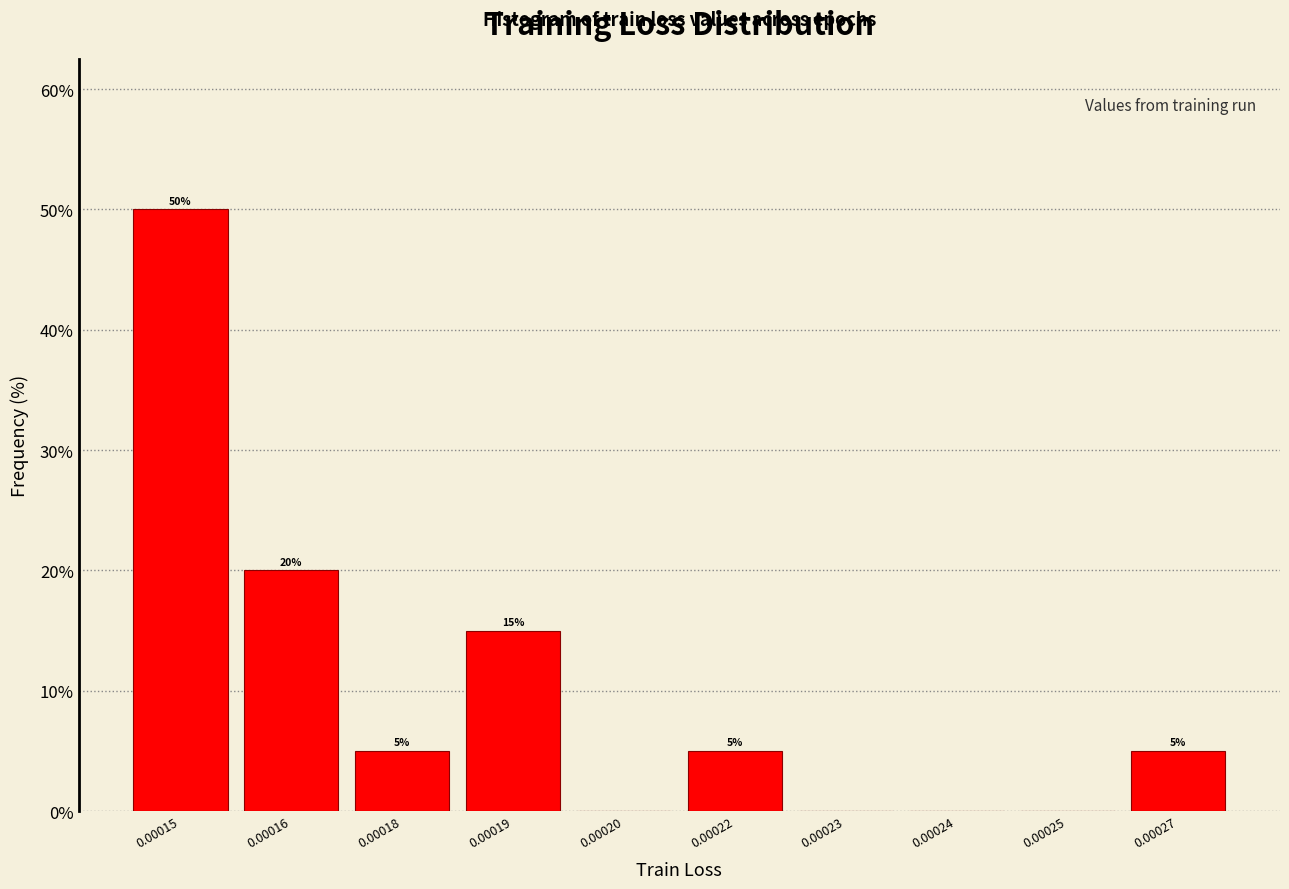

Reading left to right, transcribe all the data shown in this chart.

0.00015=50	0.00016=20	0.00018=5	0.00019=15	0.00020=0	0.00022=5	0.00023=0	0.00024=0	0.00025=0	0.00027=5